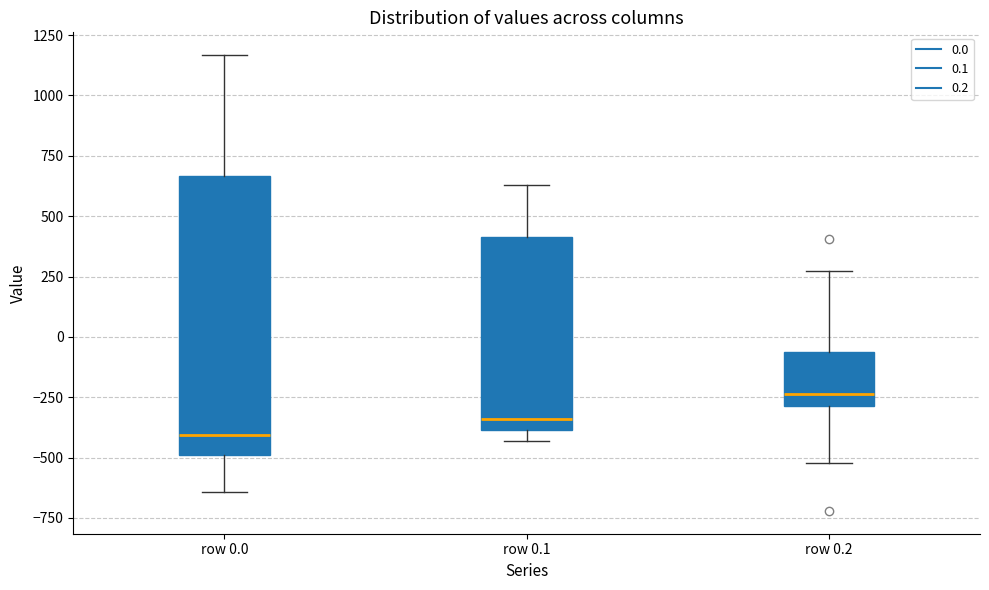

Which box is the tallest, from its lower edge to its upper edge?

row 0.0